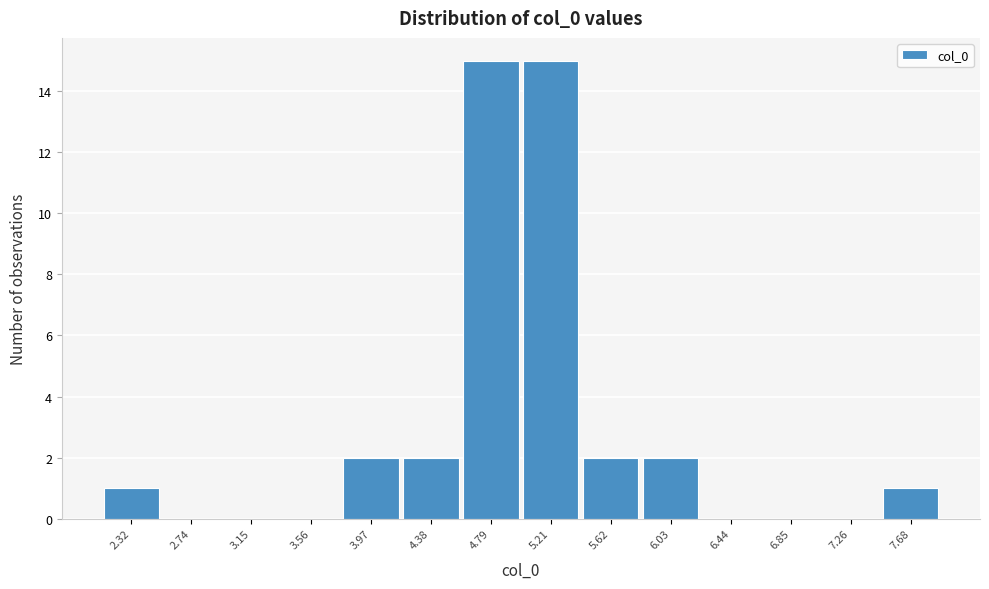

Reading left to right, transcribe this chart: for each bar, give the range it covers on the x-axis and its height. Neither the bar edges nor the heights are printed on the chart, so give them approximately, as read against the axes.

2.10 to 2.55: 1
2.55 to 2.95: 0
2.95 to 3.35: 0
3.35 to 3.75: 0
3.75 to 4.20: 2
4.20 to 4.60: 2
4.60 to 5.00: 15
5.00 to 5.40: 15
5.40 to 5.80: 2
5.80 to 6.25: 2
6.25 to 6.65: 0
6.65 to 7.05: 0
7.05 to 7.45: 0
7.45 to 7.90: 1